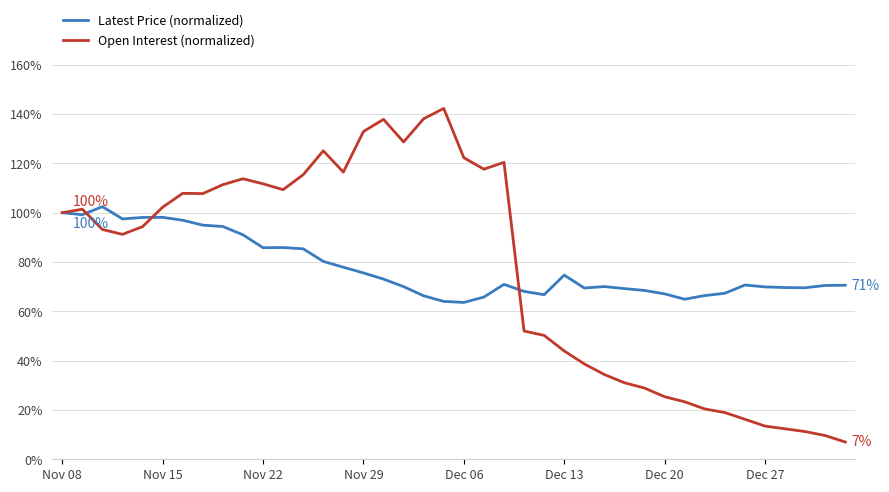

Is this an area chart (filled region under the line)?

No